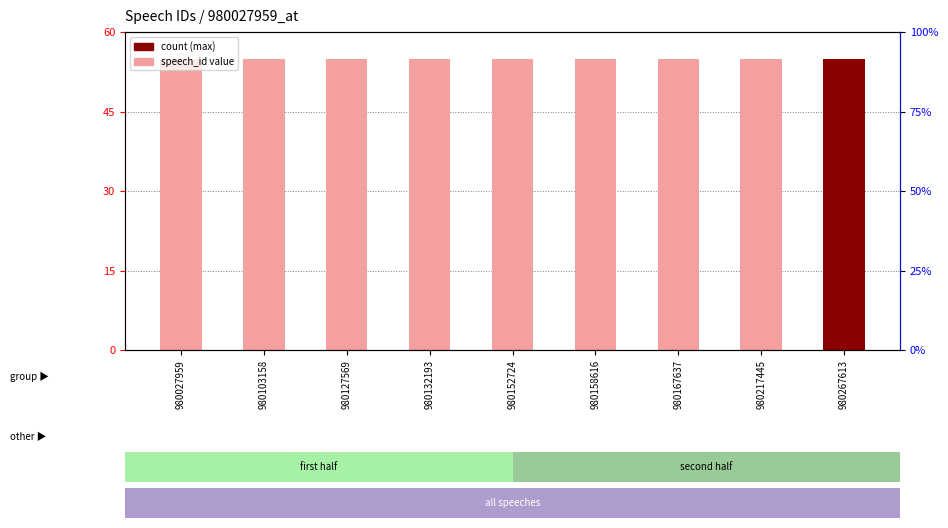

Reading left to right, transcribe all the data shown in this chart.

55.0	55.0	55.0	55.0	55.0	55.0	55.0	55.0	55.0